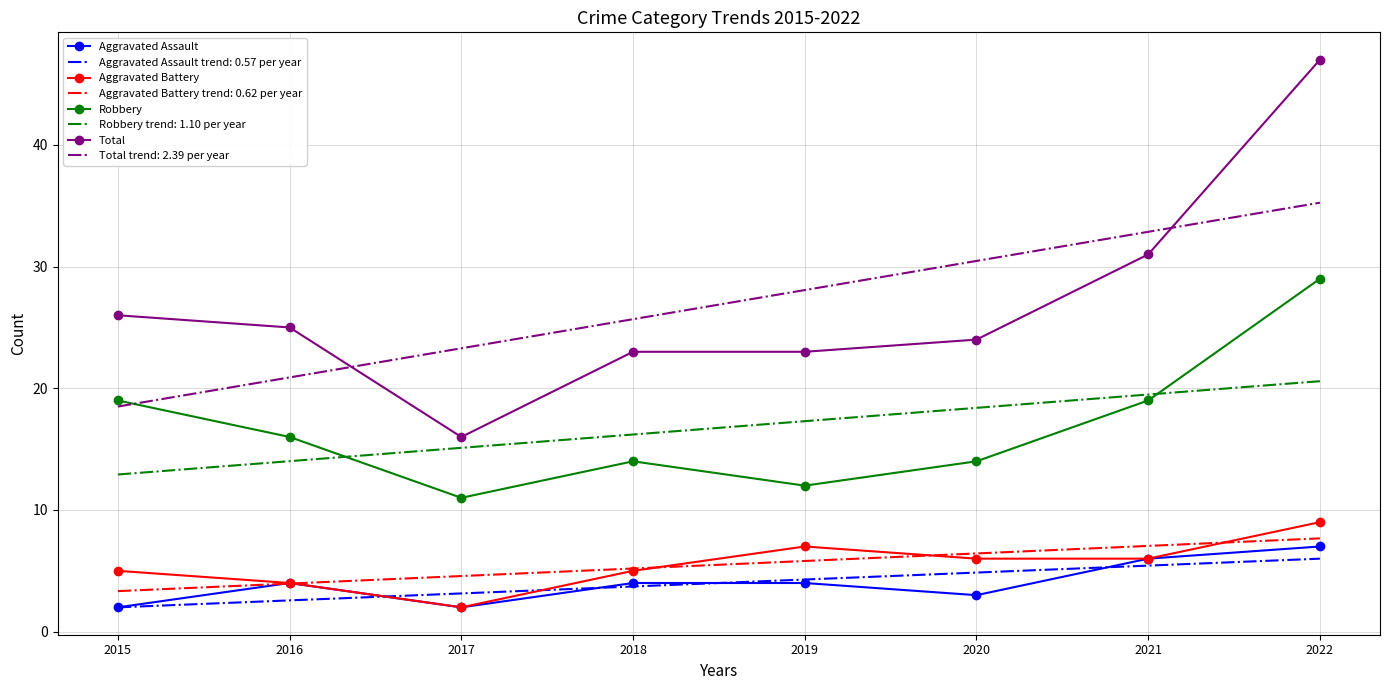

Read the Total value at 2022.

47.0